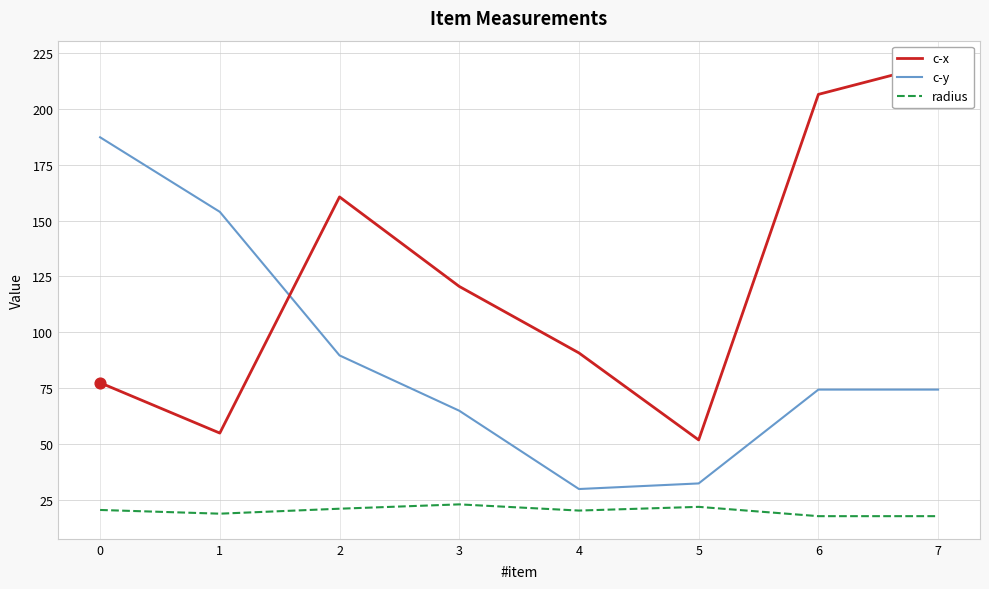

Which series reaches the maximum Y coordinate?

c-x